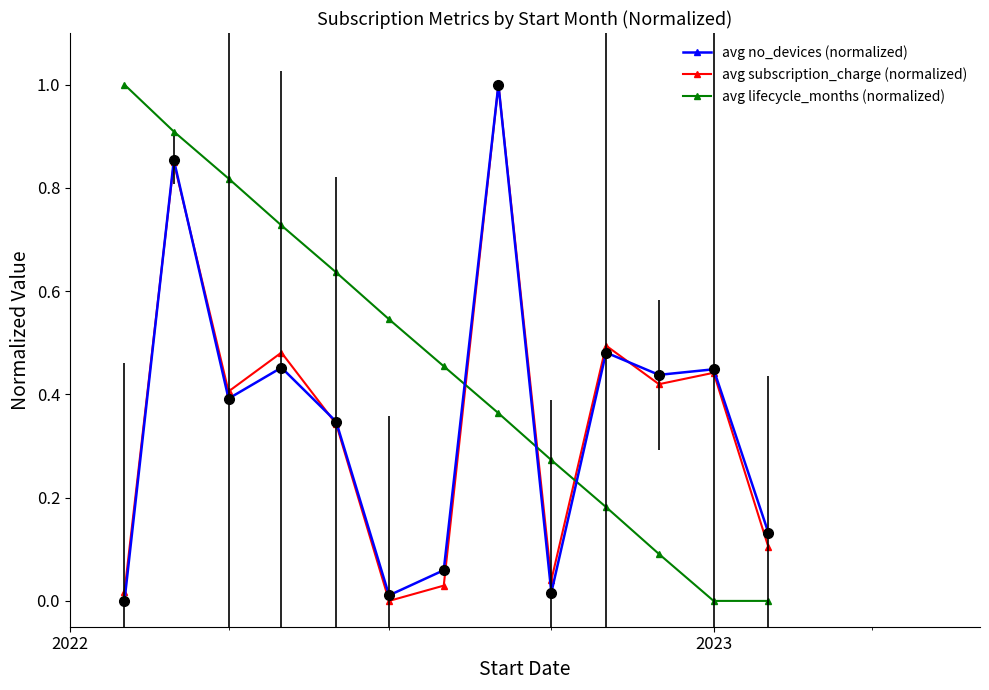

What is the greatest value displayed?

1.0